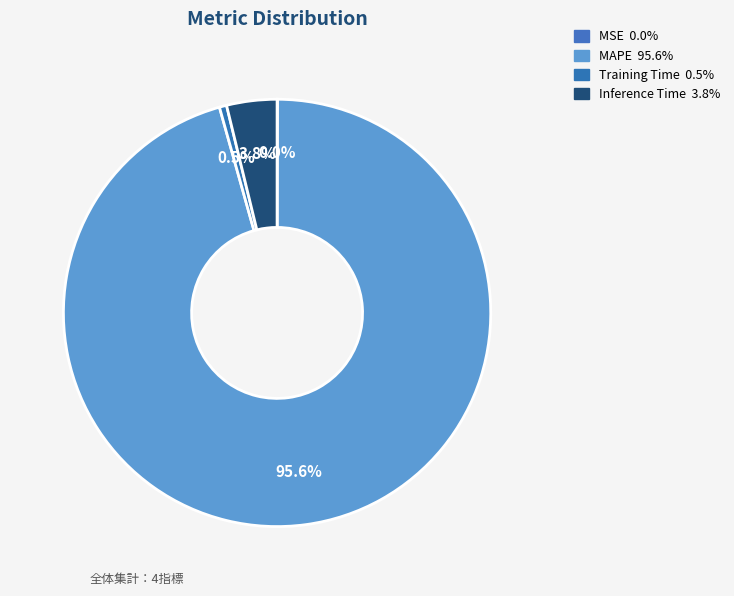

Is the sum of MAPE and Training Time greater than half?

Yes